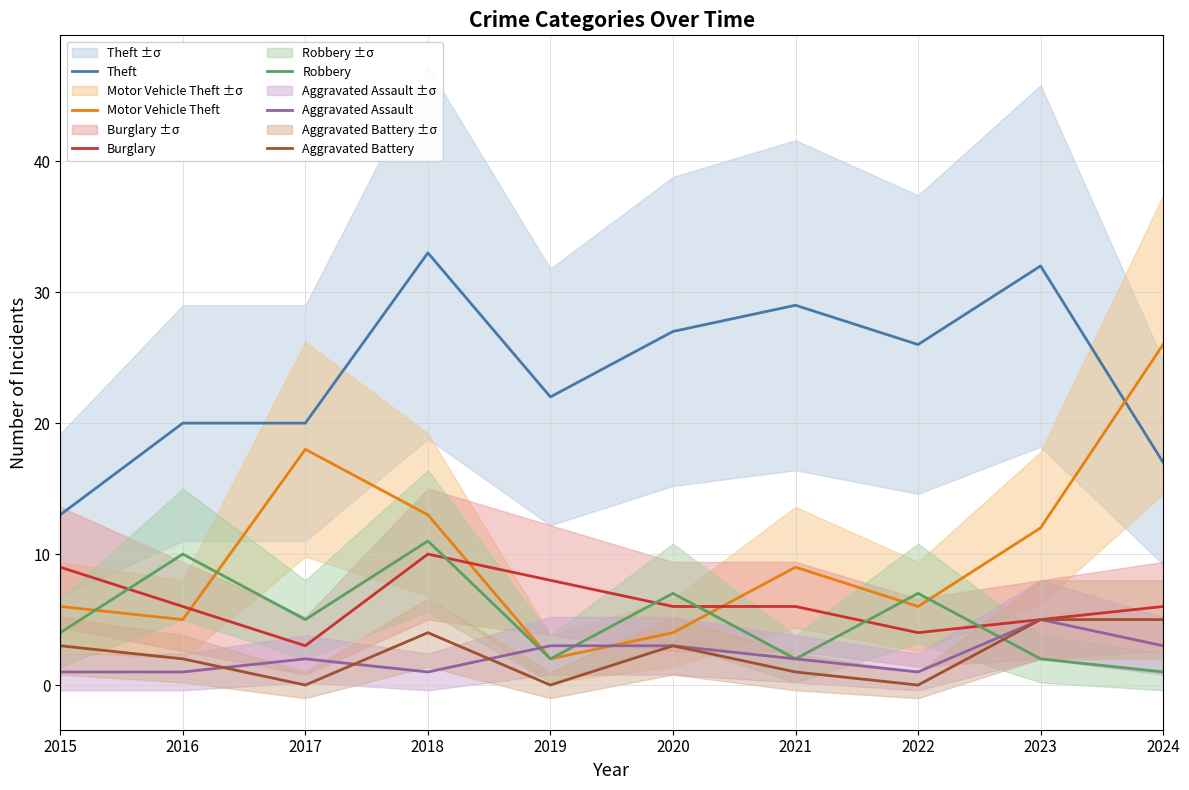

The Aggravated Battery series shows 2 at 2016. True or false?

True